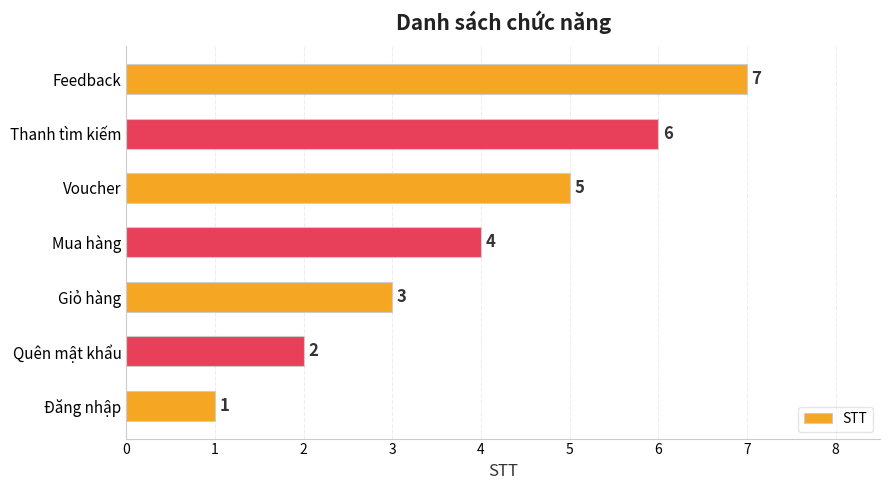

Are the bars horizontal?

Yes